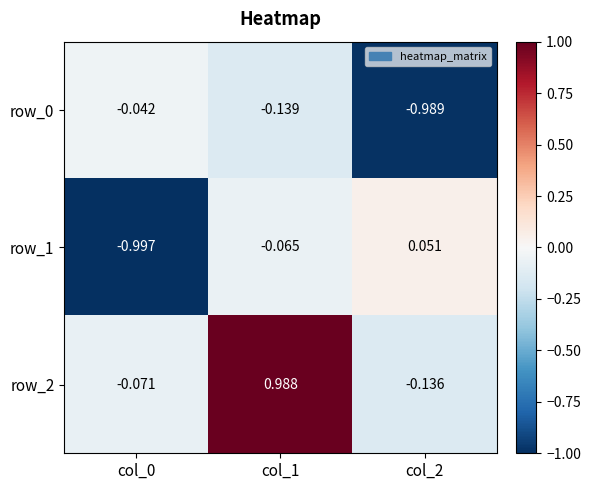

Is the value of row_0 at col_1 greater than the value of row_1 at col_1?

No